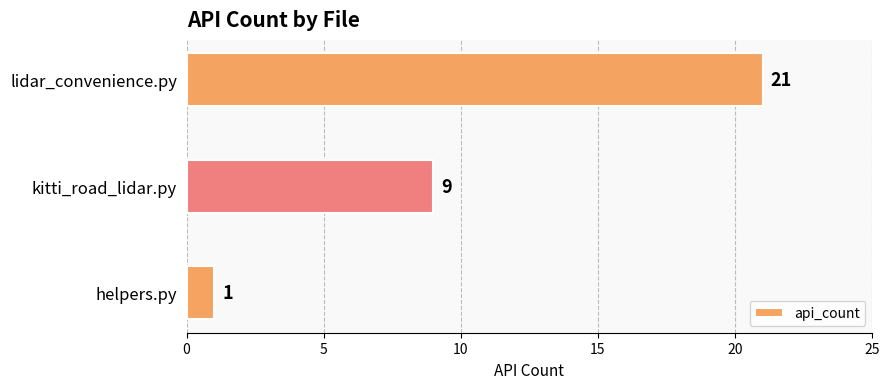

Which category has the highest value across all series?

lidar_convenience.py